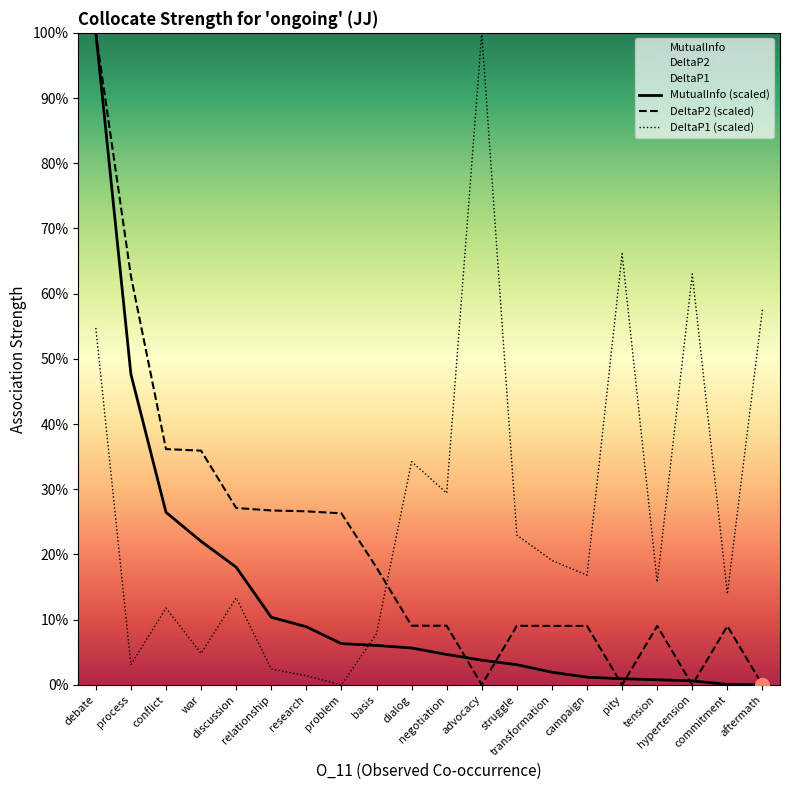

Reading right to left, transcribe all the data shown in this chart.

MutualInfo (scaled): 0.0	0.0	0.0	0.0	0.0	0.0	0.0	0.0	0.0	0.0	0.1	0.1	0.1	0.1	0.1	0.2	0.2	0.3	0.5	1.0
DeltaP2 (scaled): 0.0	0.1	0.0	0.1	0.0	0.1	0.1	0.1	0.0	0.1	0.1	0.2	0.3	0.3	0.3	0.3	0.4	0.4	0.6	1.0
DeltaP1 (scaled): 0.6	0.1	0.6	0.2	0.7	0.2	0.2	0.2	1.0	0.3	0.3	0.1	0.0	0.0	0.0	0.1	0.0	0.1	0.0	0.5